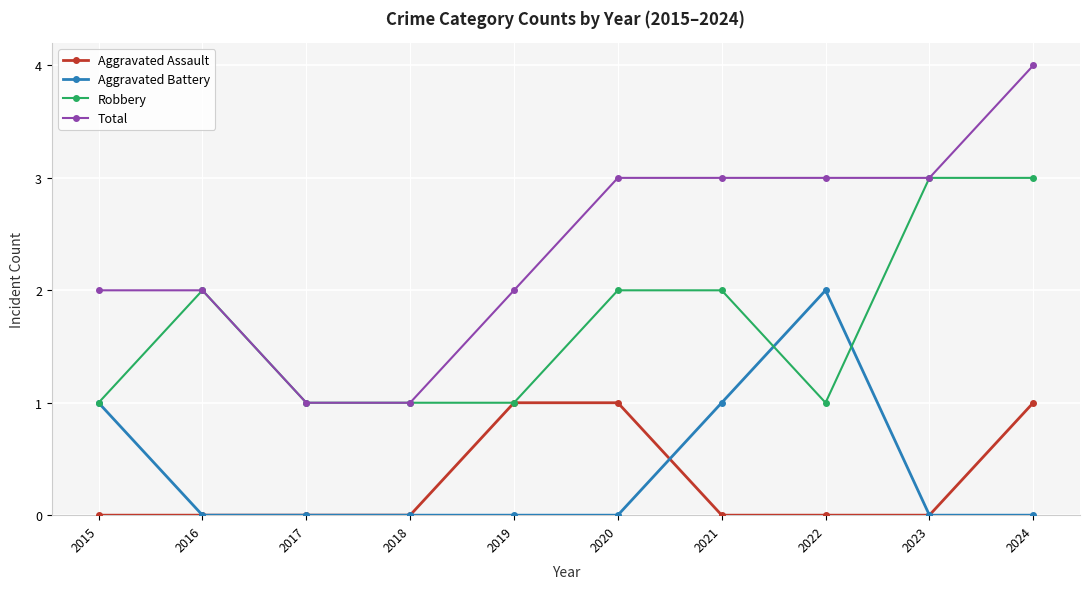

What is the approximate value of Total at 2020?

3